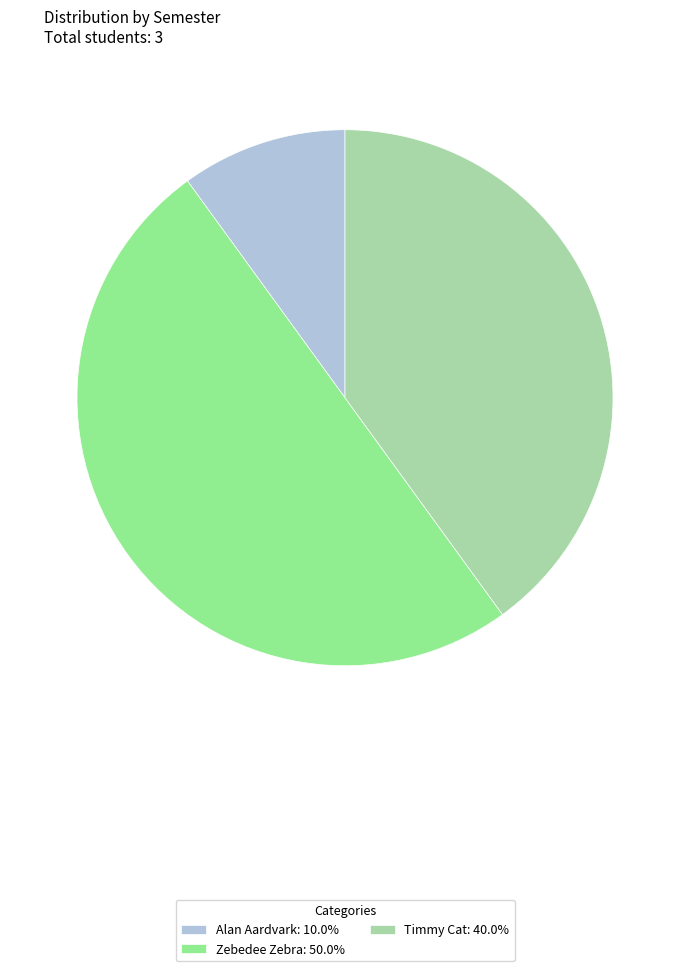

How many segments does this pie chart have?

3